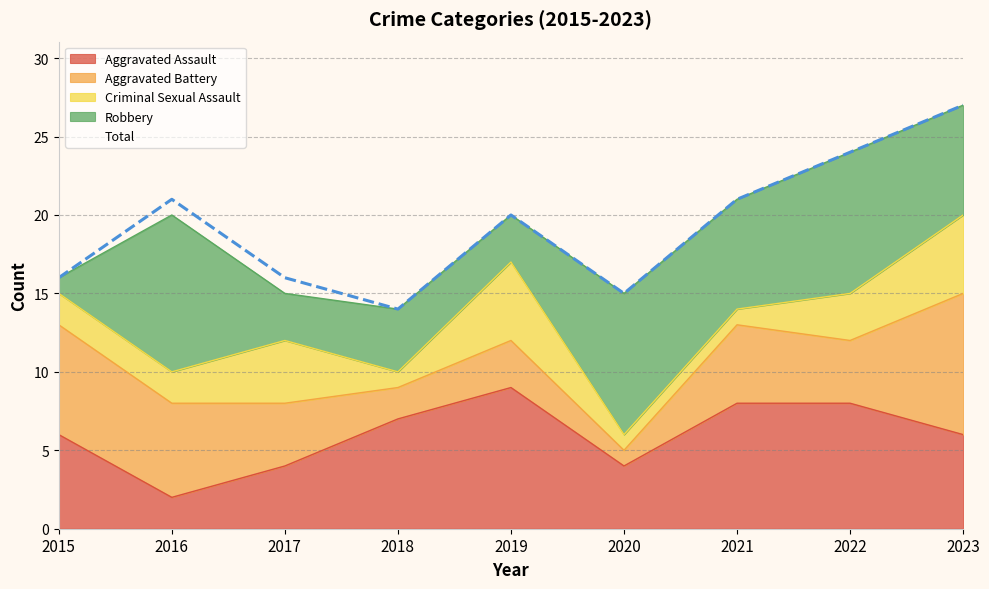

Reading left to right, transcribe all the data shown in this chart.

Aggravated Assault: 2015=6	2016=2	2017=4	2018=7	2019=9	2020=4	2021=8	2022=8	2023=6
Aggravated Battery: 2015=7	2016=6	2017=4	2018=2	2019=3	2020=1	2021=5	2022=4	2023=9
Criminal Sexual Assault: 2015=2	2016=2	2017=4	2018=1	2019=5	2020=1	2021=1	2022=3	2023=5
Robbery: 2015=1	2016=10	2017=3	2018=4	2019=3	2020=9	2021=7	2022=9	2023=7
Total: 2015=16	2016=21	2017=16	2018=14	2019=20	2020=15	2021=21	2022=24	2023=27